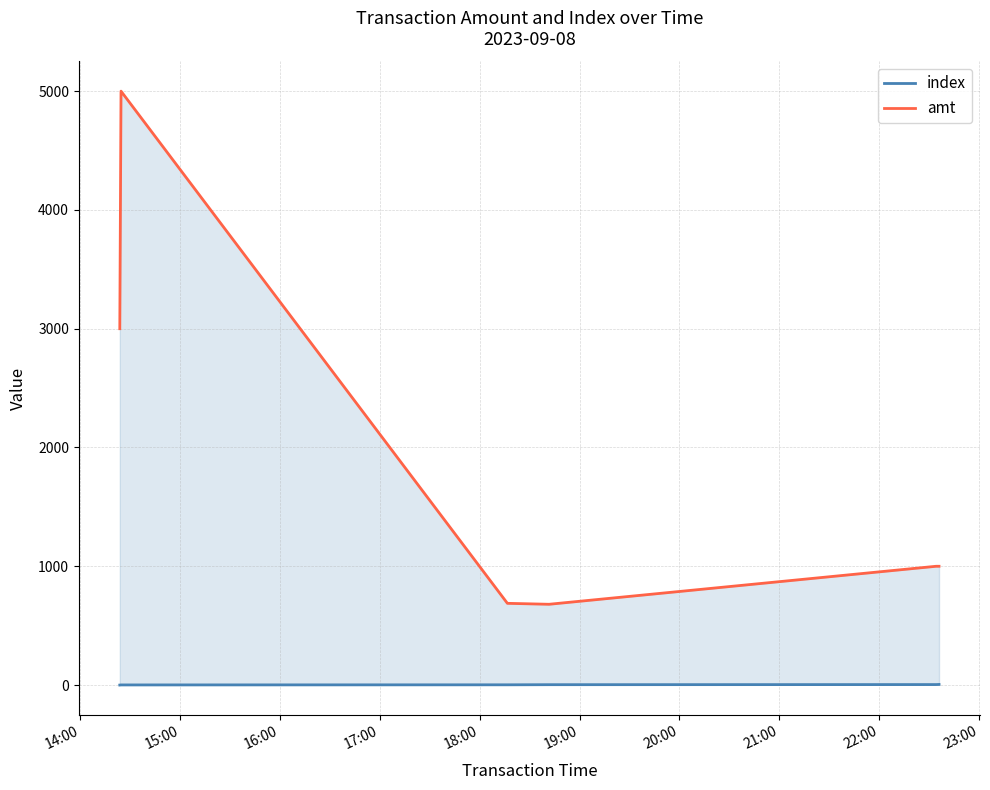

Is it true that index equals 1 at 15:00?

False